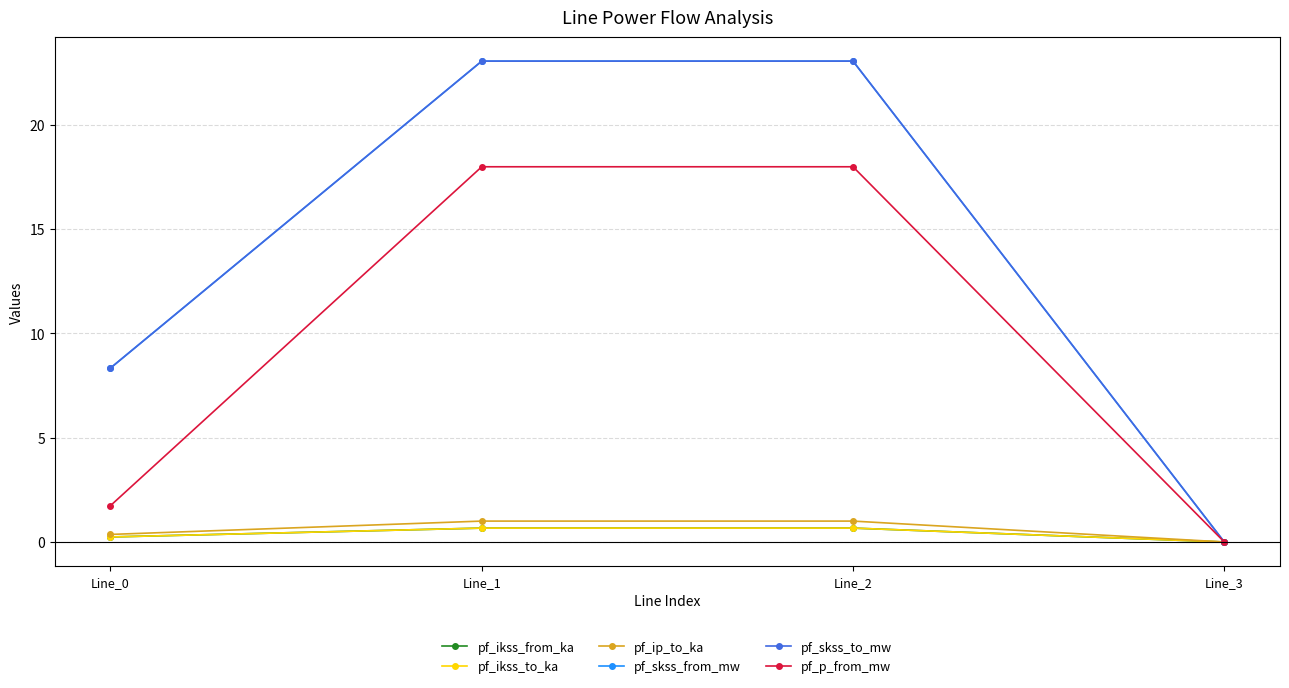

Which label corresponds to the largest value in the chart?

Line_1